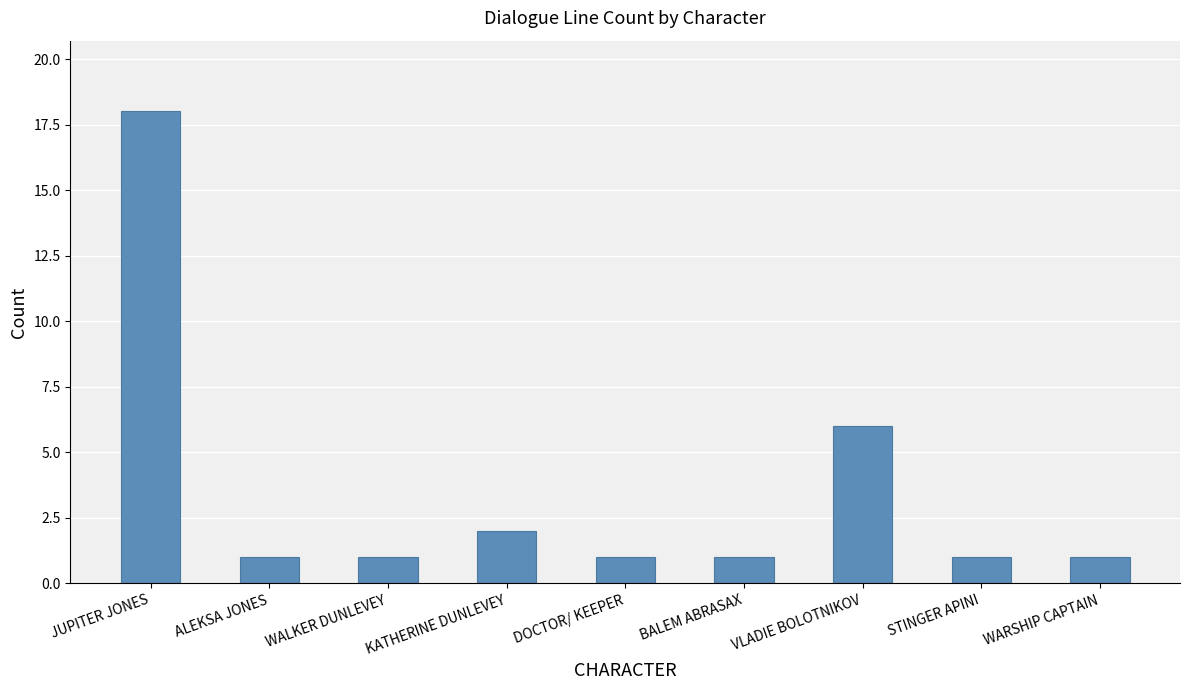

What is the smallest value displayed?

1